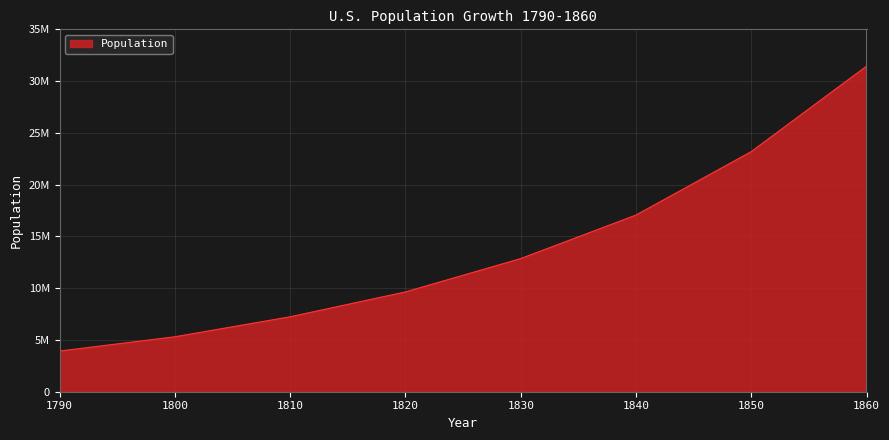

Rank the categories by value from lowest to highest.

1790, 1800, 1810, 1820, 1830, 1840, 1850, 1860